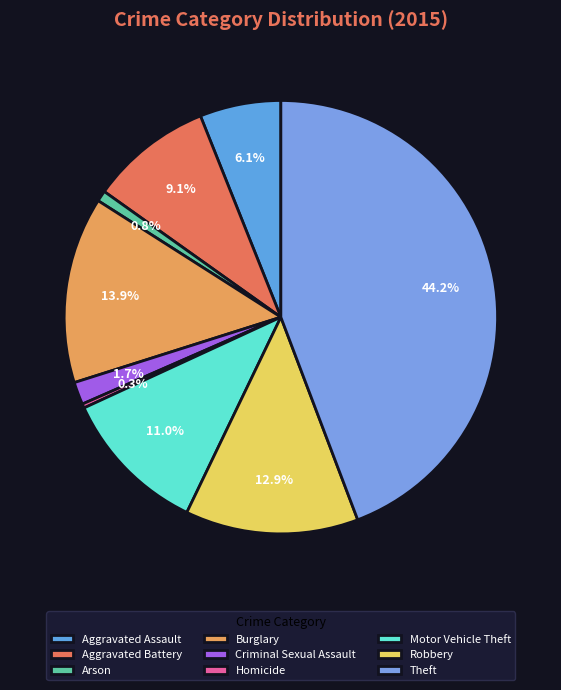

What is the ratio of the value at Theft to the value at Arson?

54.5